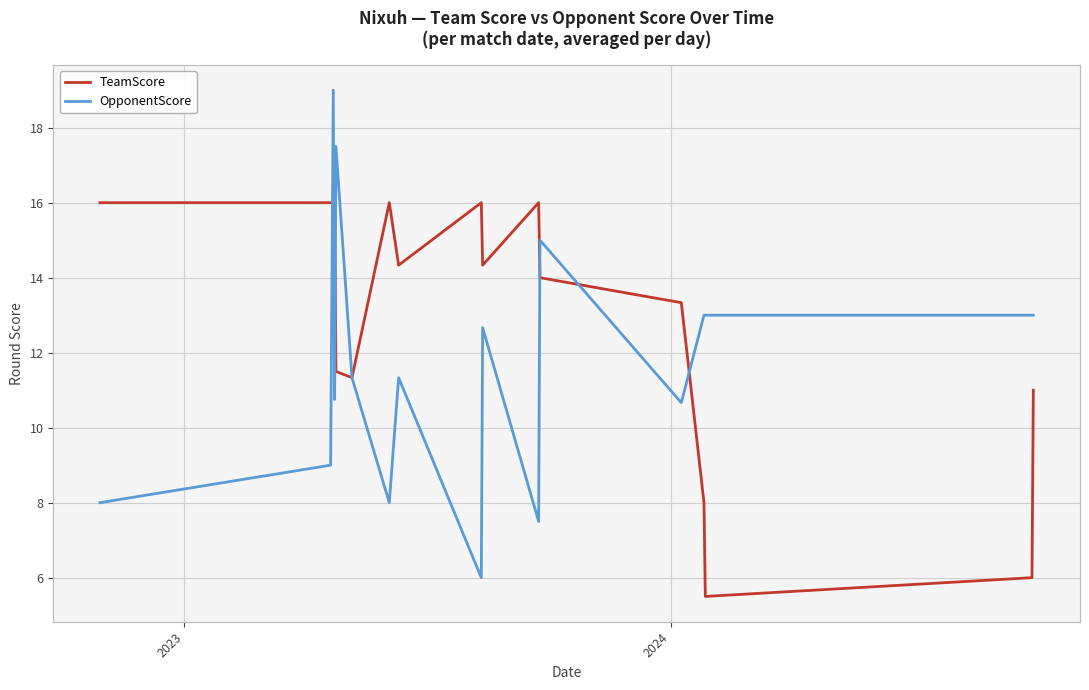

At how many categories does at least one series exceed 8?

17